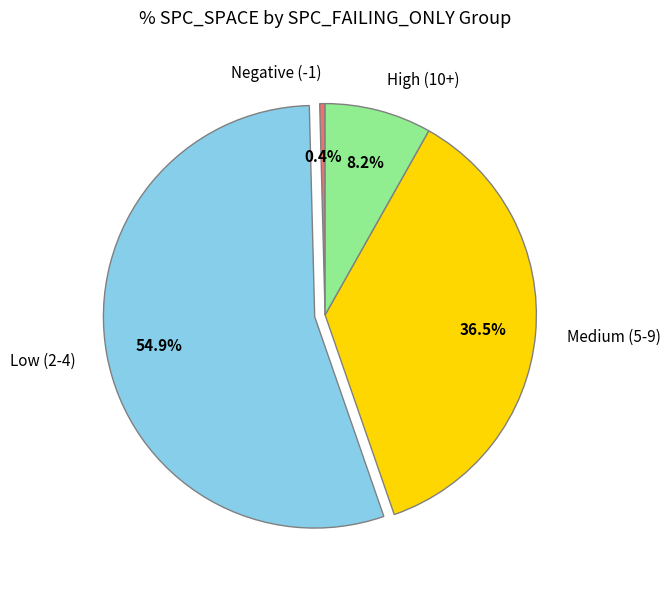

What percentage do Low (2-4) and Negative (-1) together represent?

55.3%